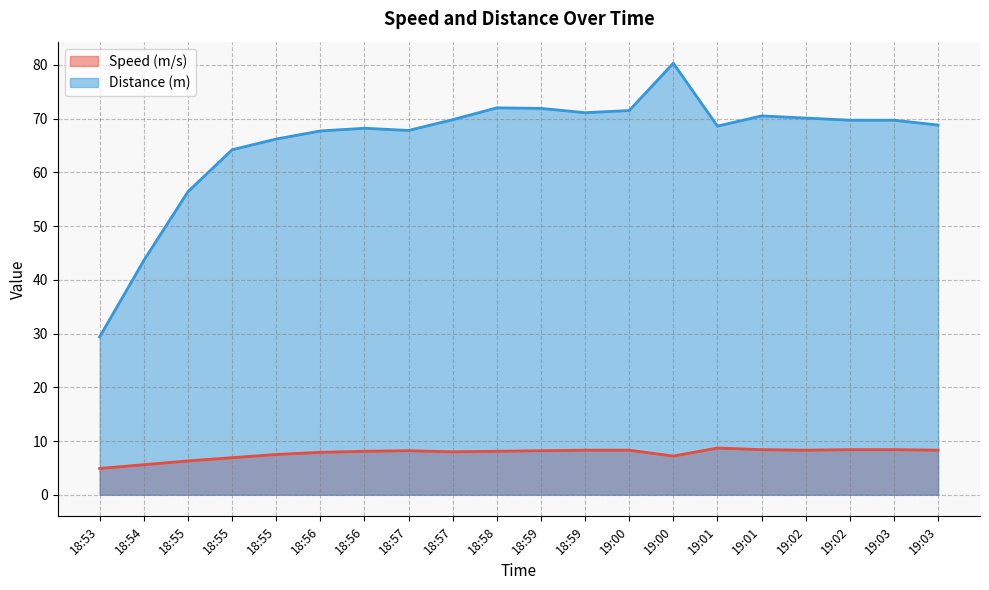

What is the sum of the Distance (m) values at 18:56 and 18:53?

97.1